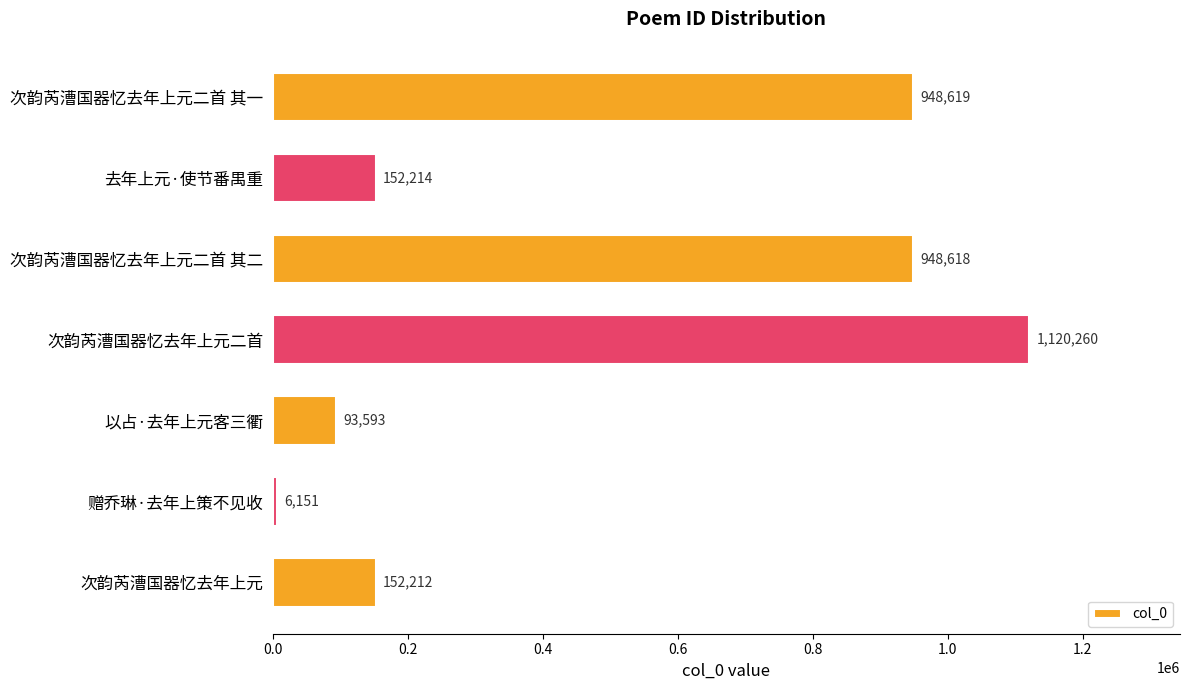

Rank the categories by value from lowest to highest.

赠乔琳·去年上策不见收, 以占·去年上元客三衢, 次韵芮漕国器忆去年上元, 去年上元·使节番禺重, 次韵芮漕国器忆去年上元二首 其二, 次韵芮漕国器忆去年上元二首 其一, 次韵芮漕国器忆去年上元二首